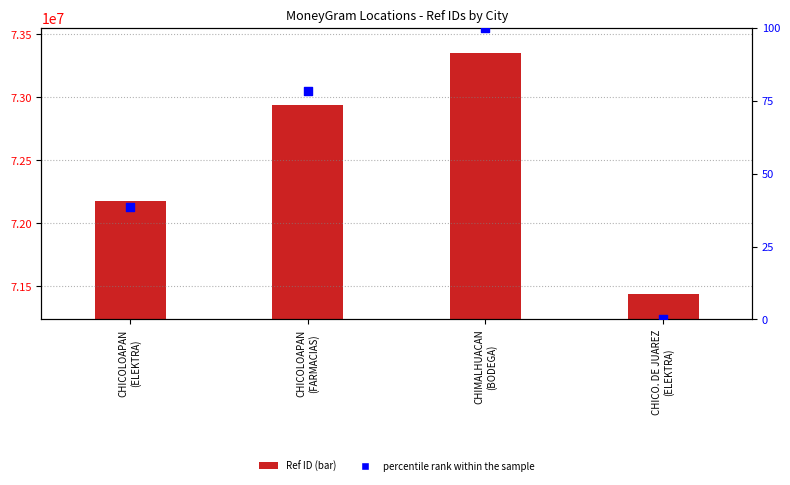

At how many categories does at least one series exceed 10233708?

4